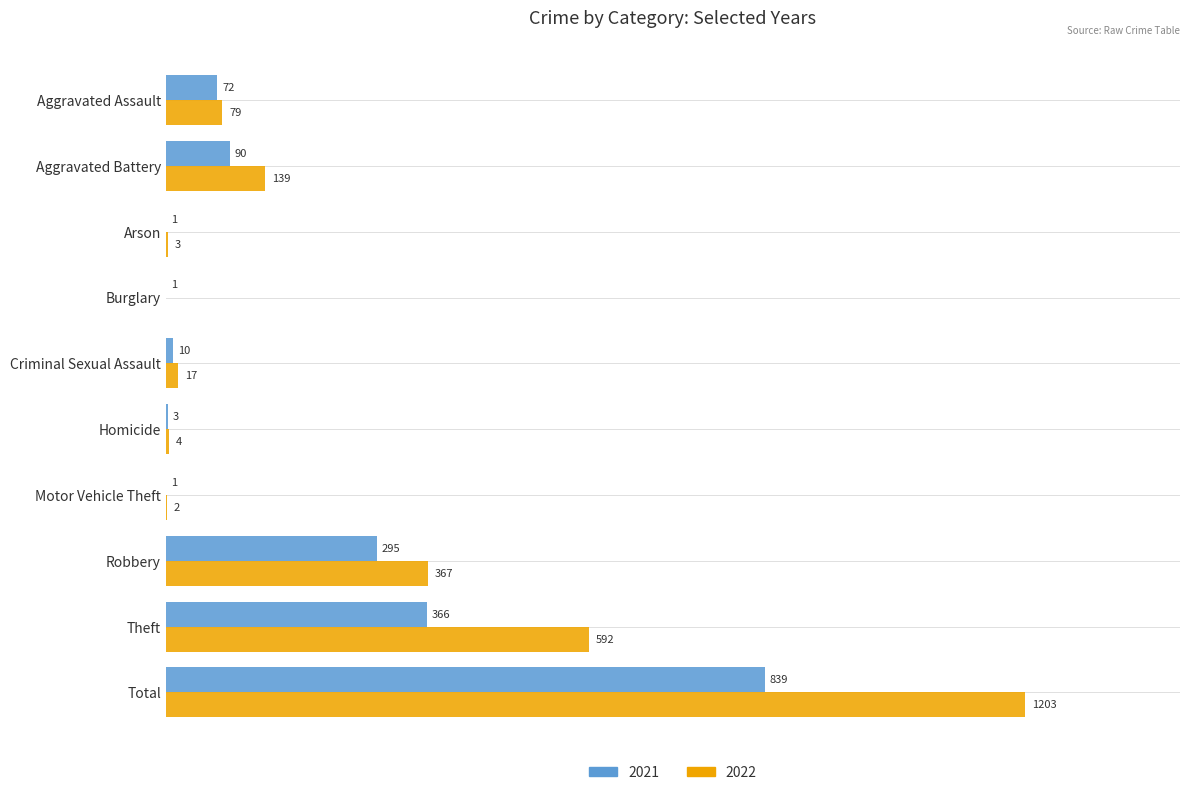

Which label corresponds to the largest value in the chart?

Total